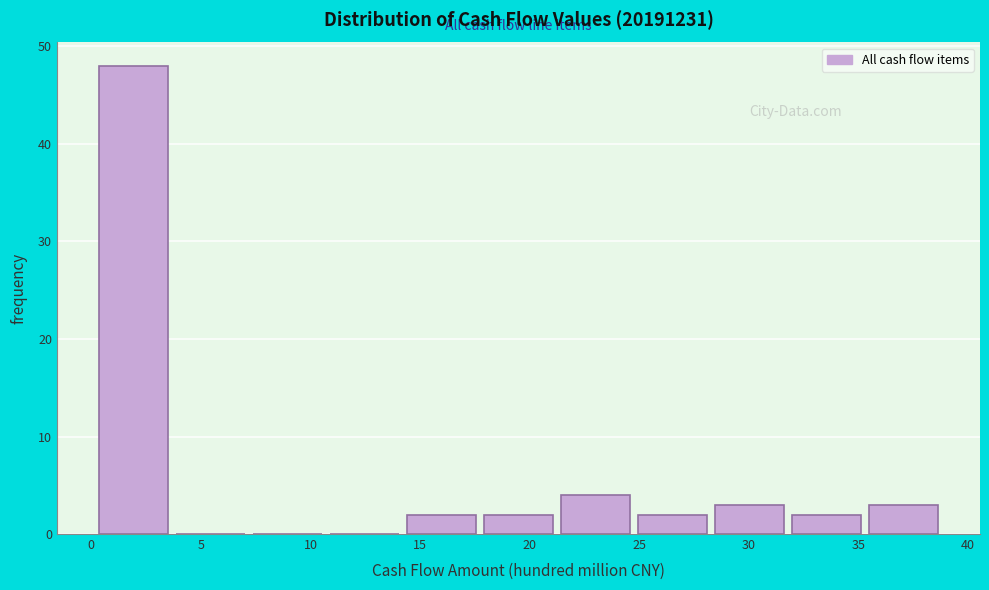

Reading left to right, transcribe this chart: for each bar, give the range it covers on the x-axis and its height. Neither the bar edges nor the heights are printed on the chart, so give them approximately, as read against the axes.

0.0 to 3.5: 48
3.5 to 7.0: 0
7.0 to 10.5: 0
10.5 to 14.0: 0
14.0 to 17.5: 2
17.5 to 21.0: 2
21.0 to 25.0: 4
25.0 to 28.5: 2
28.5 to 32.0: 3
32.0 to 35.5: 2
35.5 to 39.0: 3